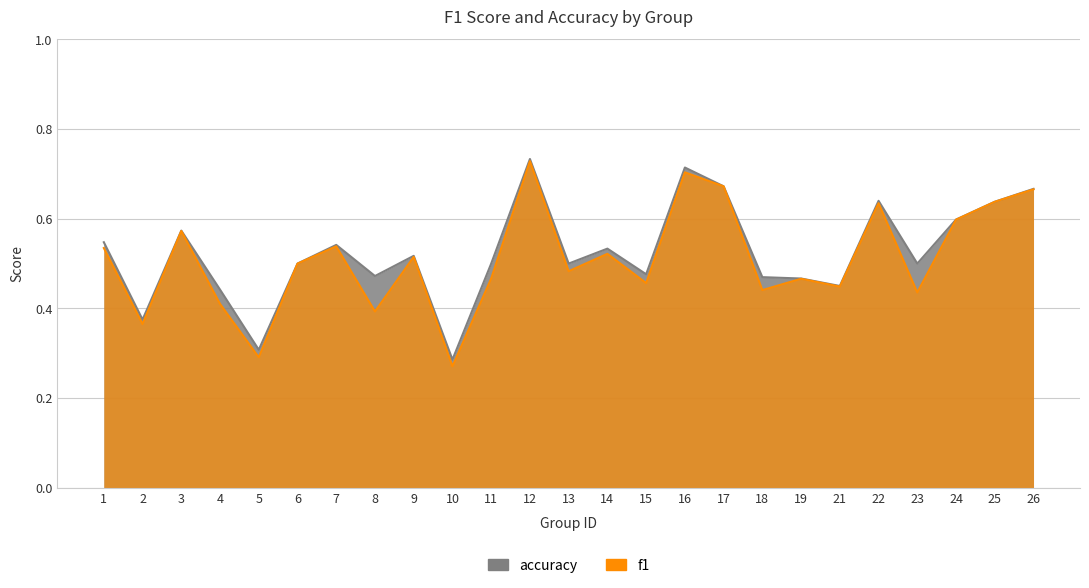

True or false: f1 and accuracy cross at least once.

False